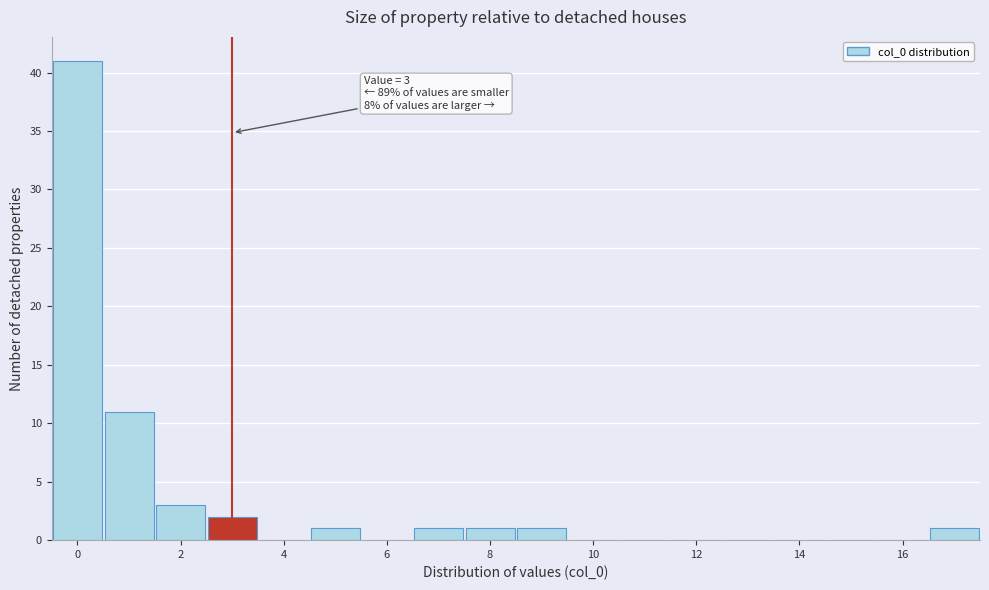

Over which range of the x-axis is the bar tallest?

-0.5 to 0.5